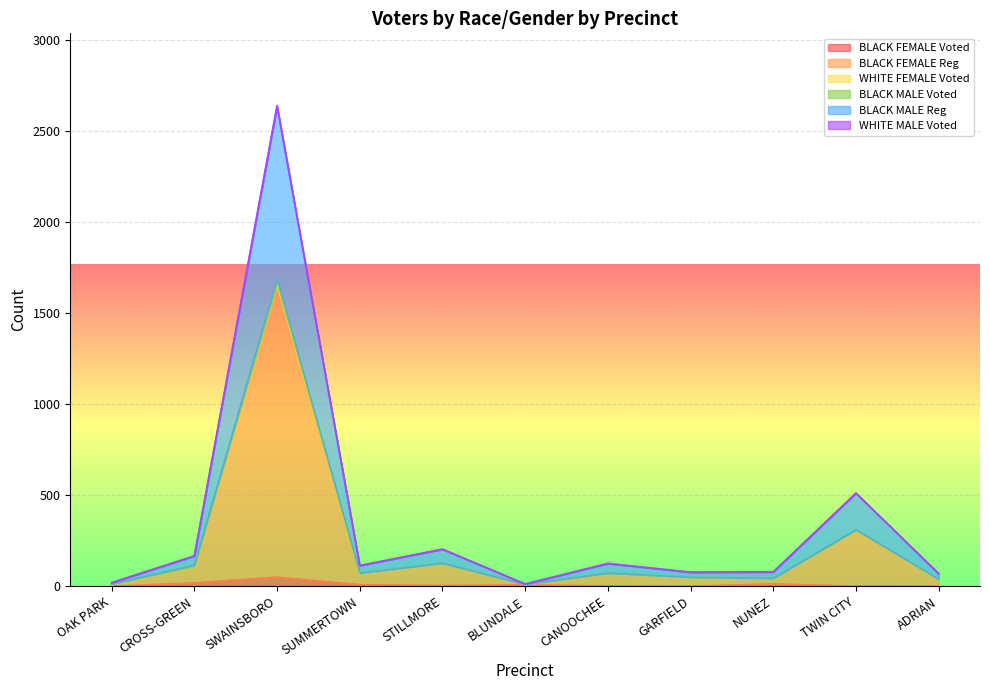

What is the difference between the BLACK FEMALE Voted values at CROSS-GREEN and NUNEZ?

6